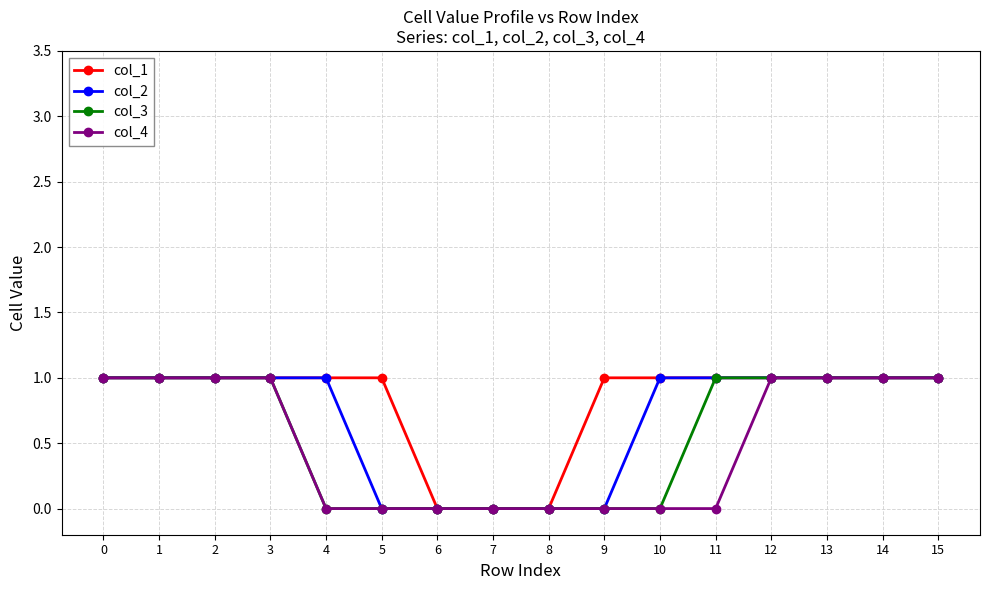

What are all the series names shown in the legend?

col_1, col_2, col_3, col_4